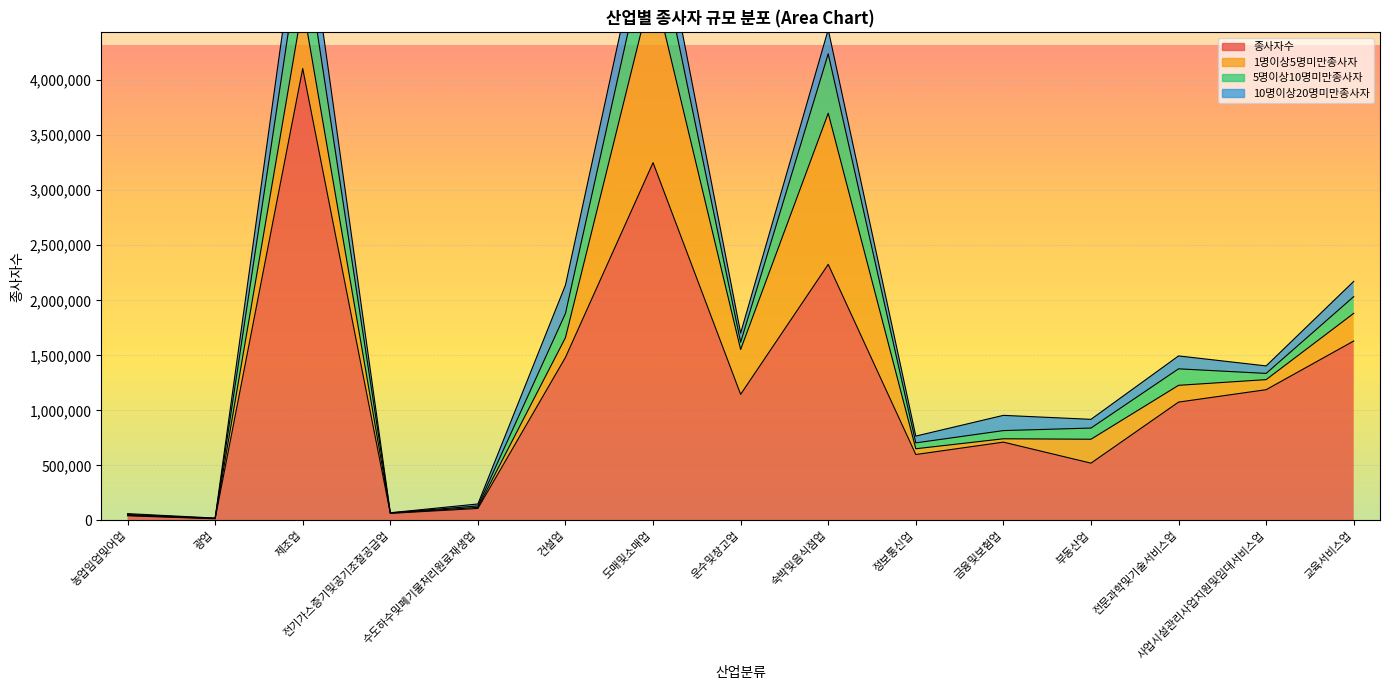

How many interior local valleys does the 종사자수 series have?

5